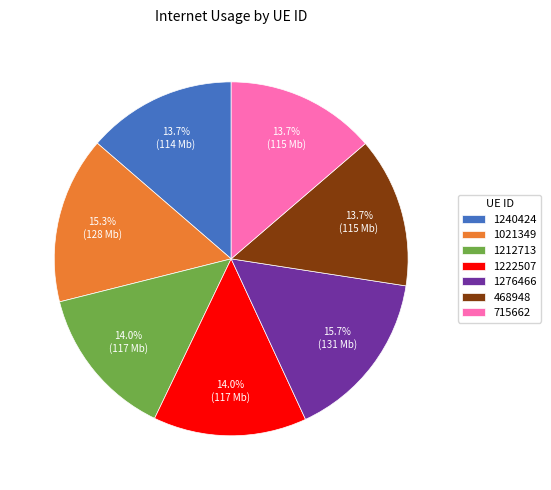

The 715662 slice represents 19% of the pie. True or false?

False